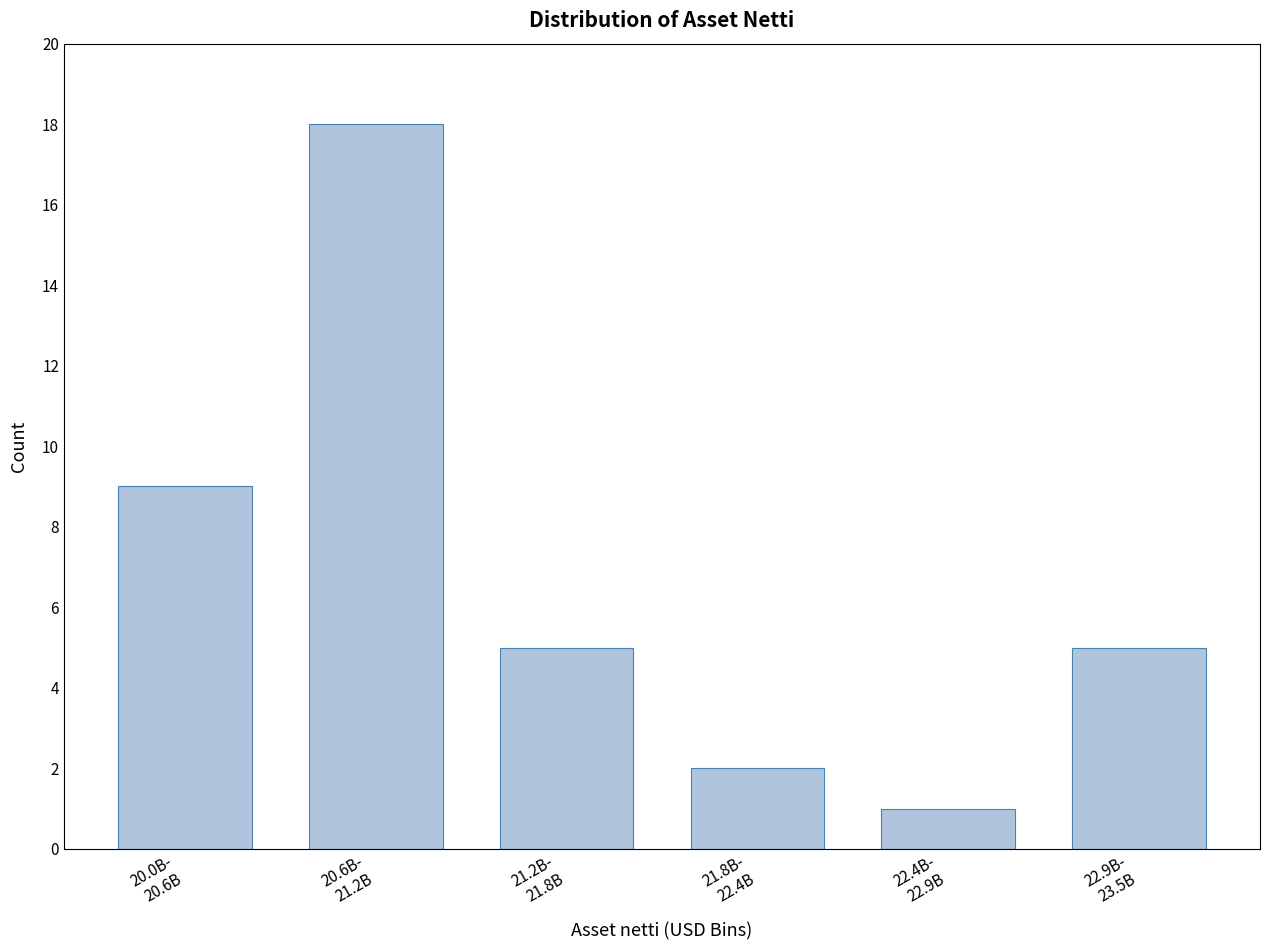

Reading left to right, list all the values displayed in this chart.

9	18	5	2	1	5